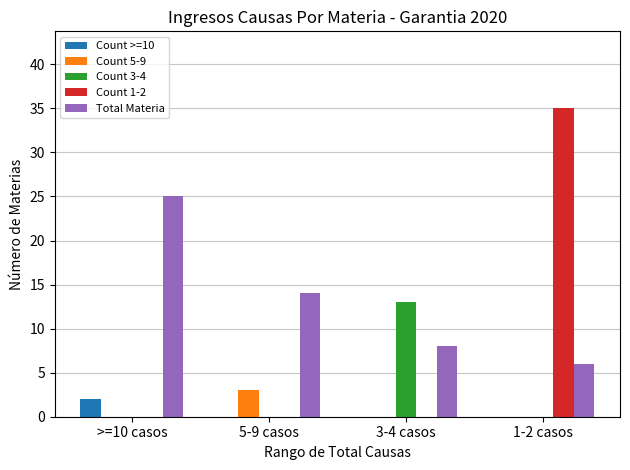

What is the maximum value shown in the chart?

35